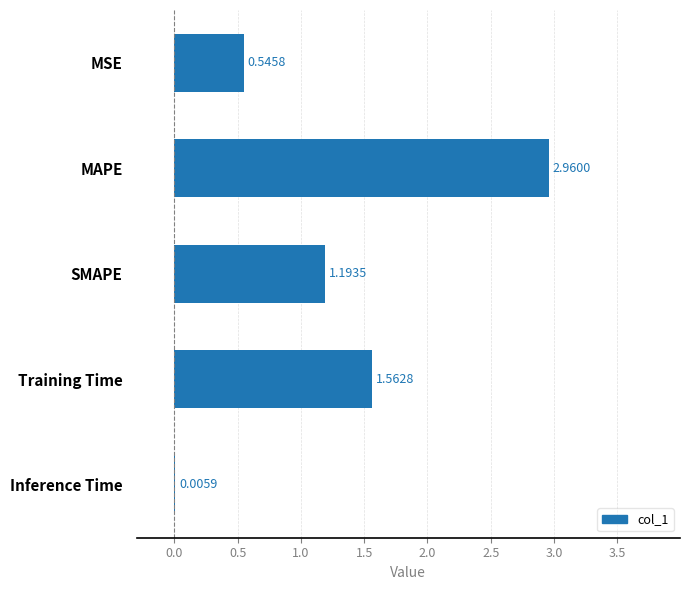

What is the change in value from MSE to Inference Time?

-0.5